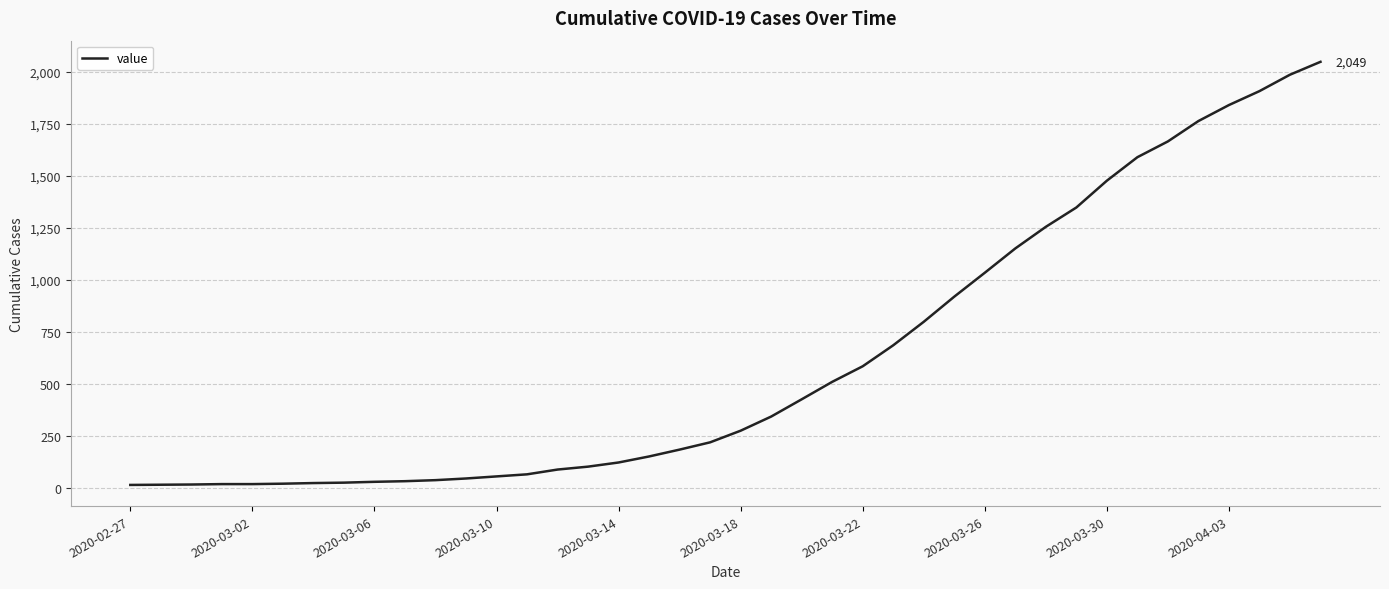

What is the difference between the maximum and minimum values?

2036